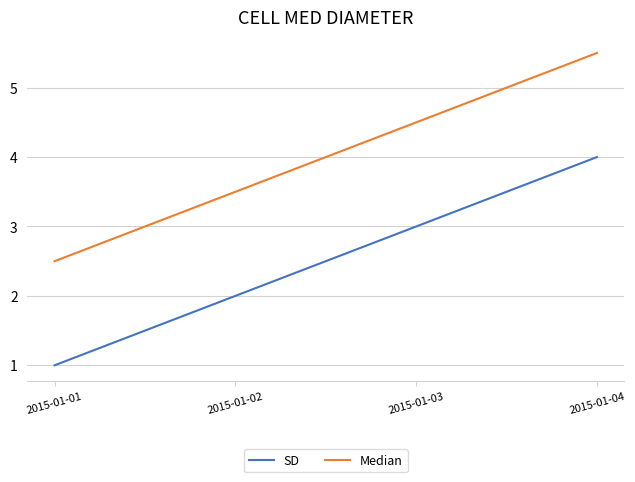

Is the value of Median at 2015-01-01 greater than the value of SD at 2015-01-02?

Yes